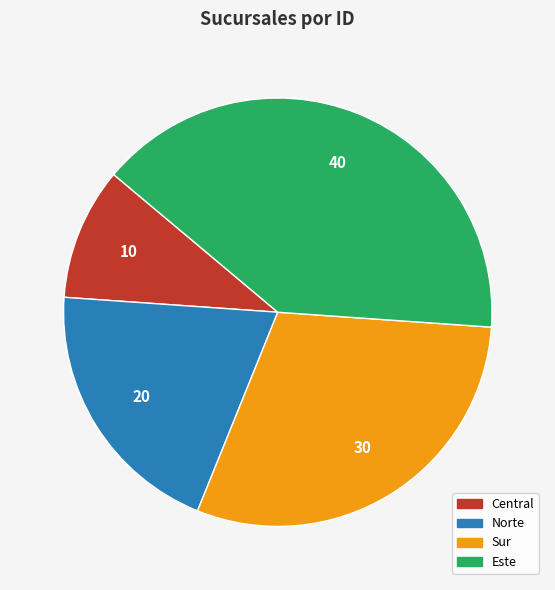

Is the sum of Norte and Central greater than half?

No